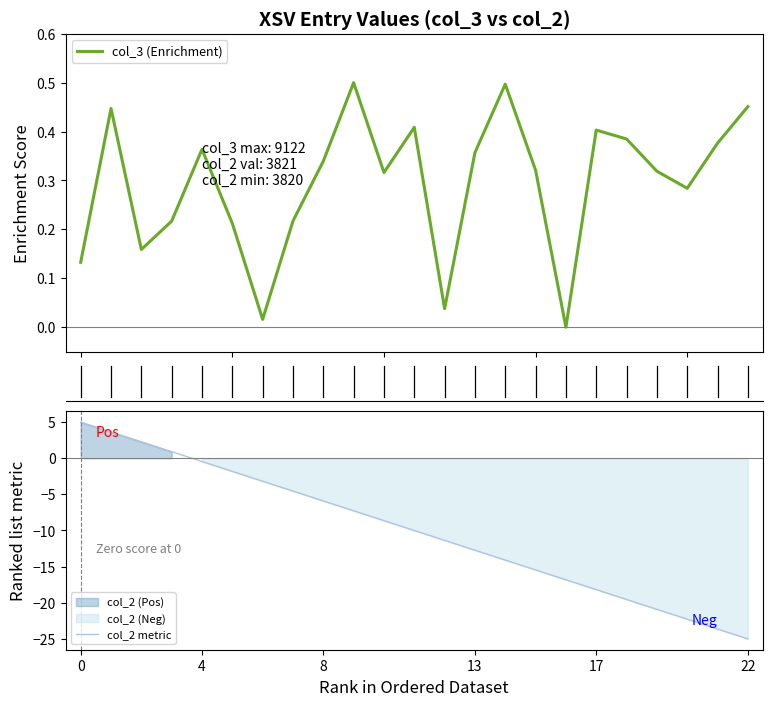

True or false: col_2 metric and col_3 (Enrichment) cross at least once.

True